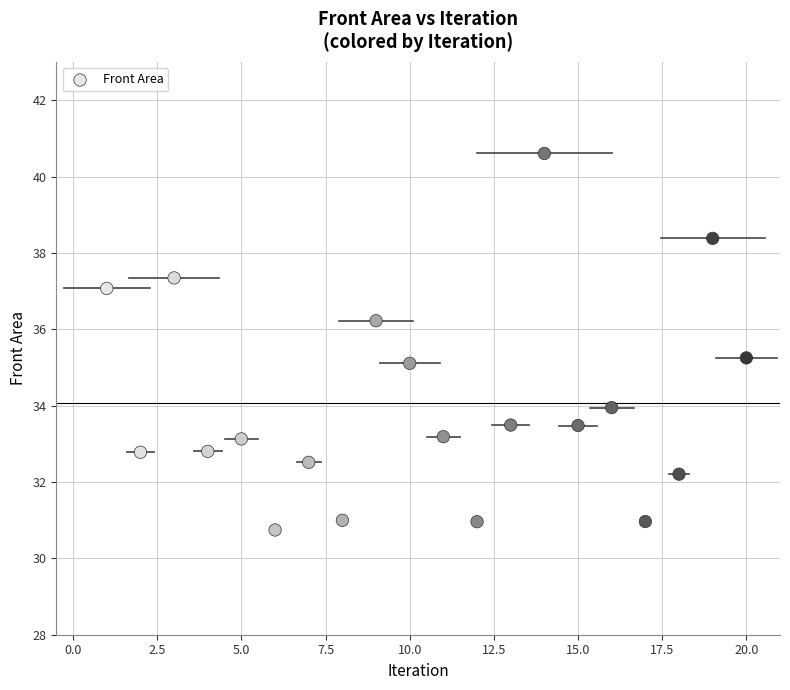

What is the range of Y values (max minus min)?

9.9